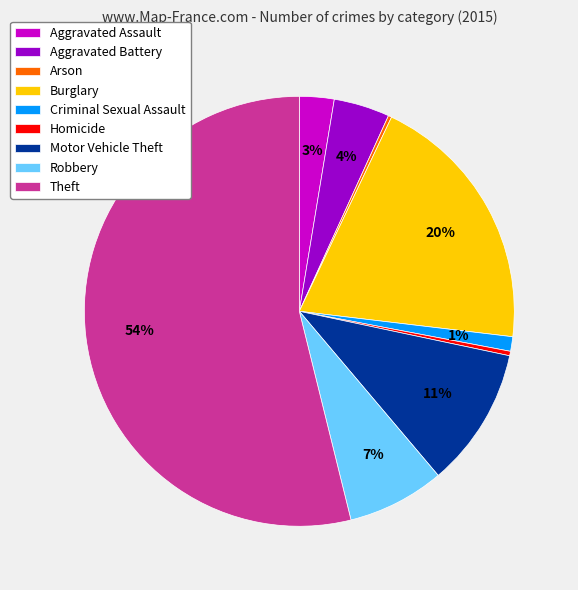

Is it true that Robbery is 22% of the pie?

False